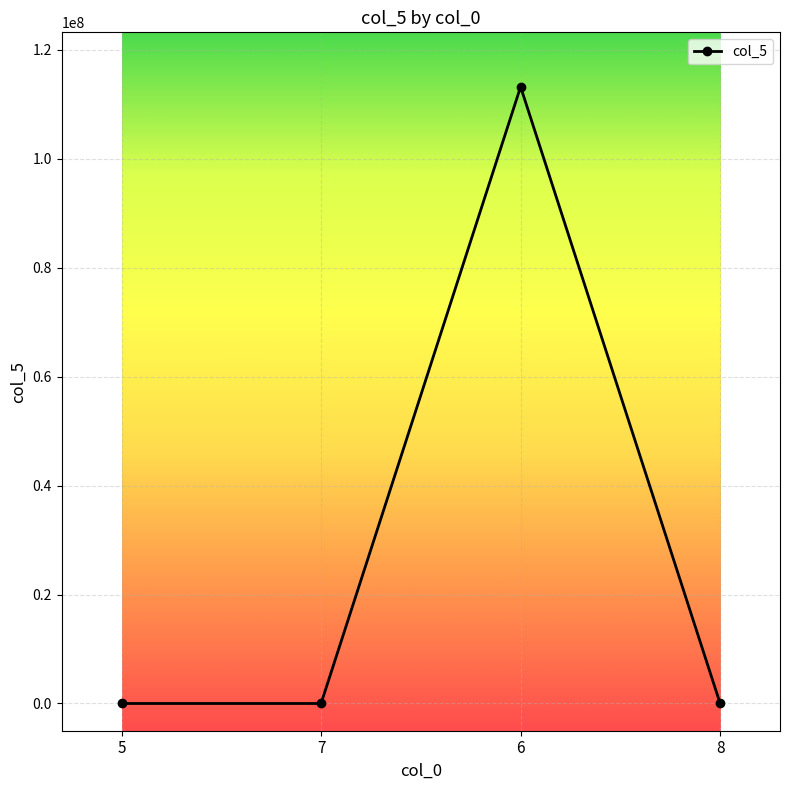

Is it true that the value at 8 is -67843624?

False